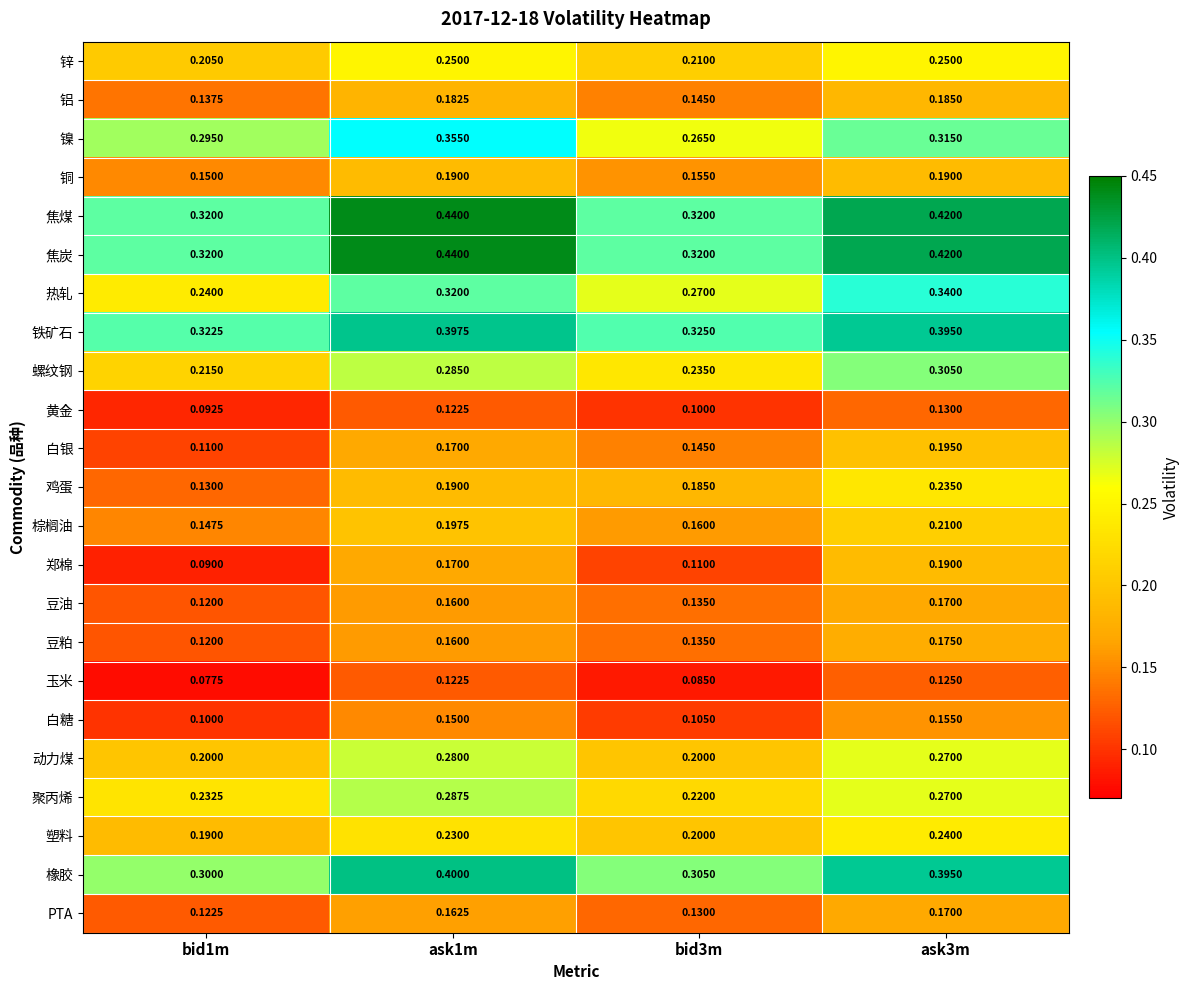

At which category does the chart reach its minimum across all series?

bid1m